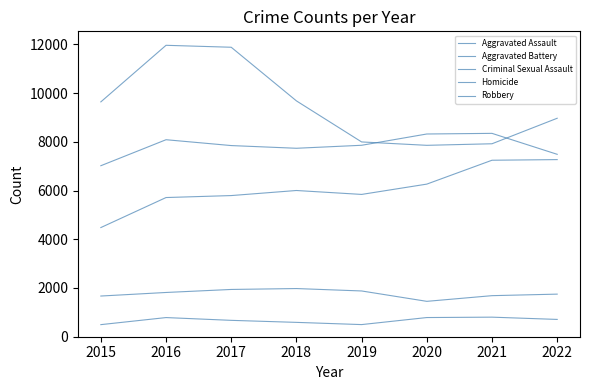

Reading left to right, what are all the values shown in this chart?

Aggravated Assault: 2015=4480	2016=5712	2017=5793	2018=6001	2019=5840	2020=6263	2021=7243	2022=7269
Aggravated Battery: 2015=7018	2016=8085	2017=7845	2018=7734	2019=7857	2020=8320	2021=8346	2022=7486
Criminal Sexual Assault: 2015=1670	2016=1816	2017=1940	2018=1977	2019=1878	2020=1452	2021=1685	2022=1748
Homicide: 2015=496	2016=786	2017=672	2018=589	2019=498	2020=787	2021=803	2022=710
Robbery: 2015=9638	2016=11960	2017=11880	2018=9679	2019=7994	2020=7855	2021=7919	2022=8966